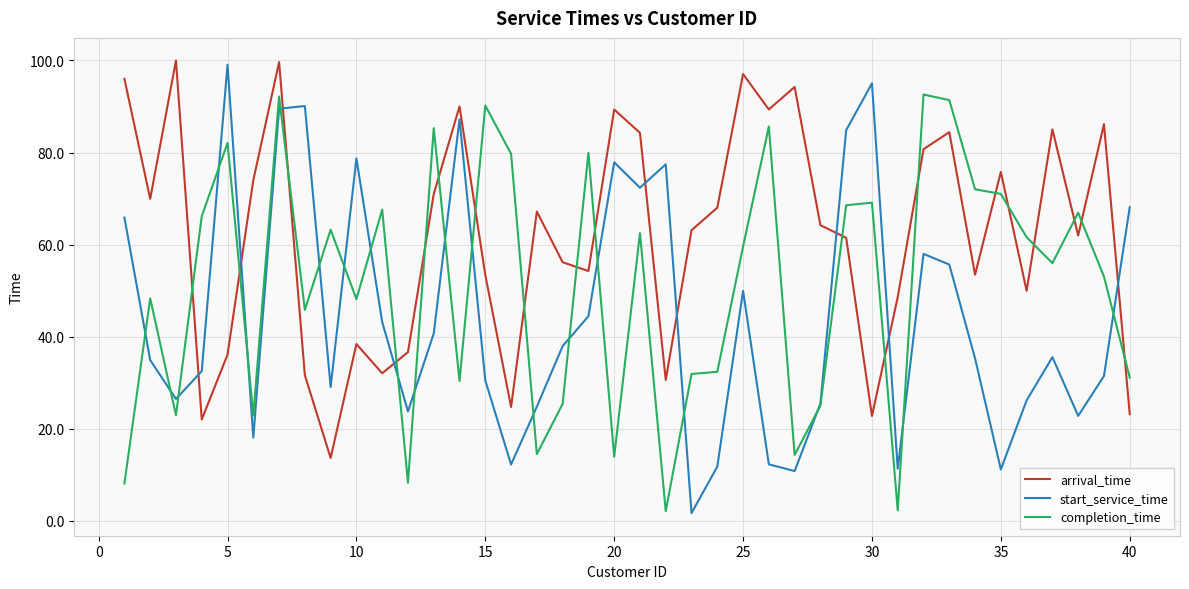

What is the maximum value shown in the chart?

100.0